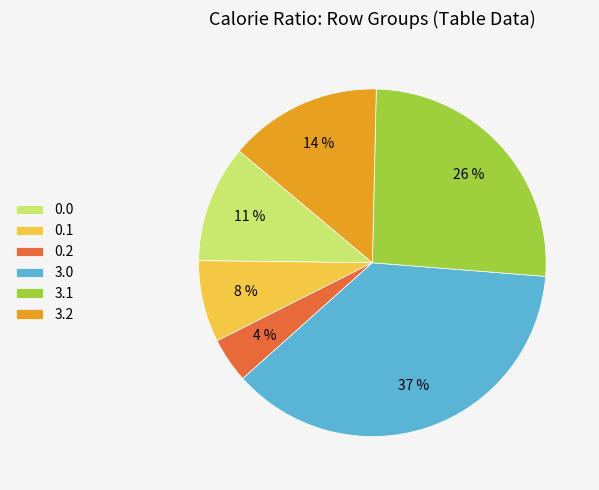

Is 3.0 the majority of the pie?

No